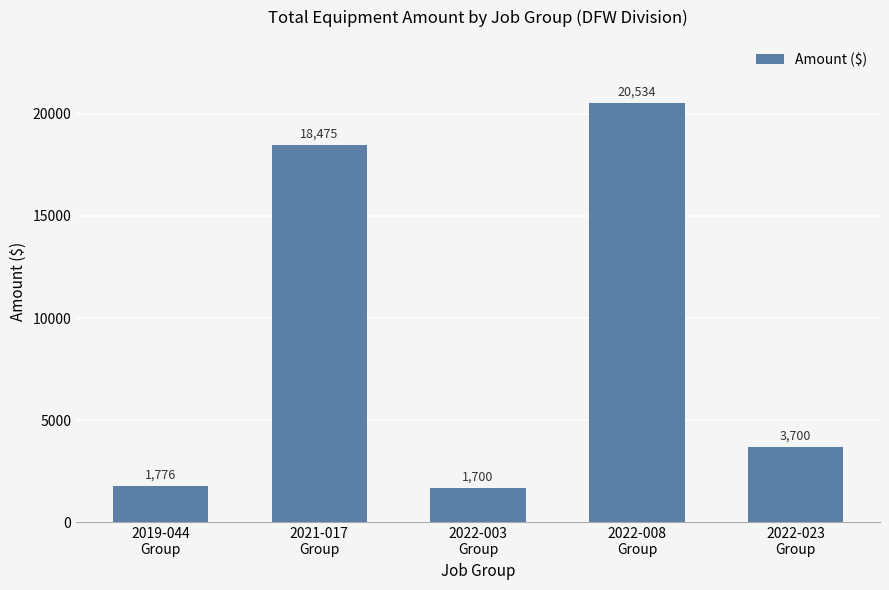

What is the difference between the maximum and minimum values?

18834